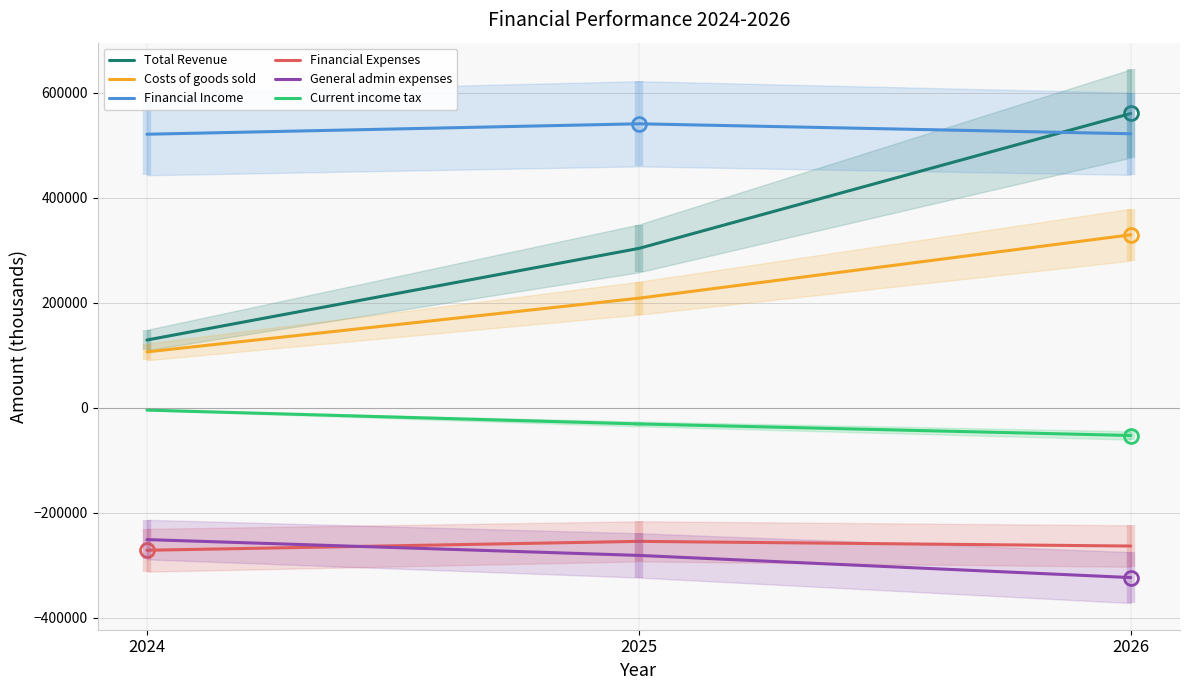

What is the spread (max minus min) of values at 2024?

792265.1